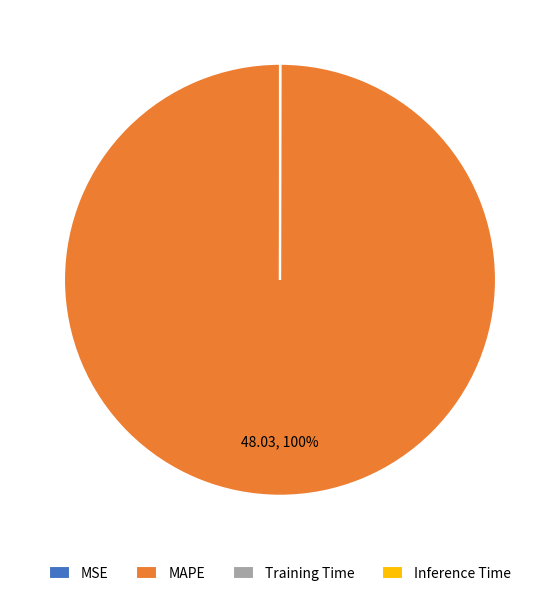

Is MAPE the majority of the pie?

Yes